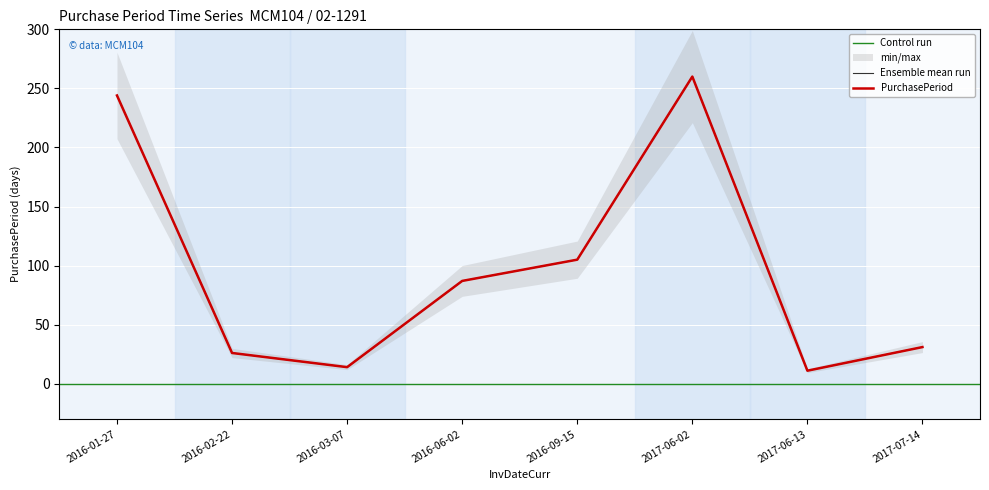

What is the difference between the values at 2017-06-02 and 2016-09-15?

155